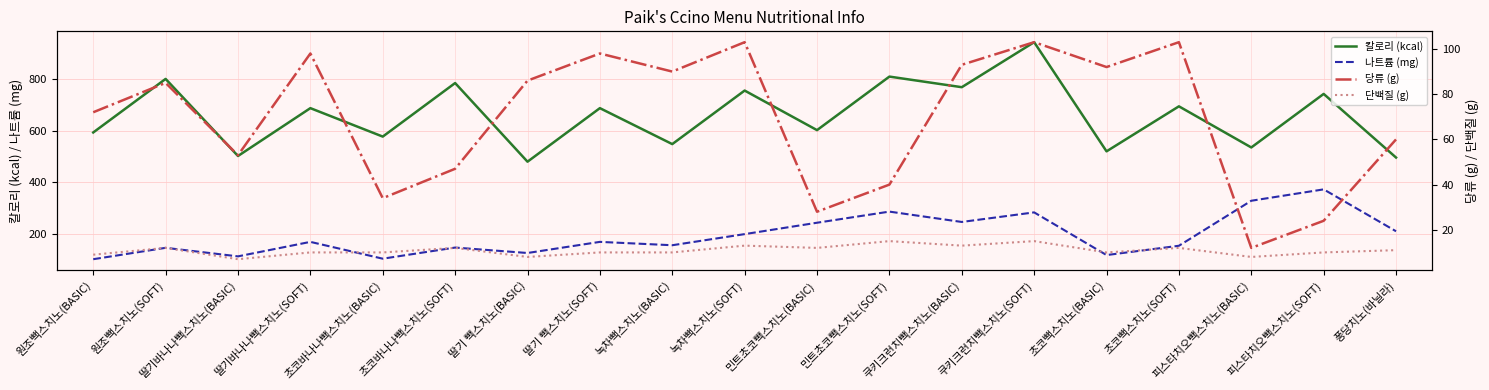

What is the value of the 당류 (g) point at the 18th from the left?

24